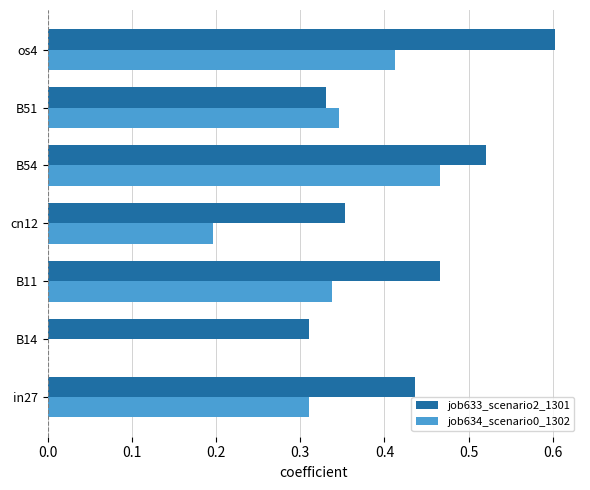

What is the maximum value for job633_scenario2_1301?

0.6